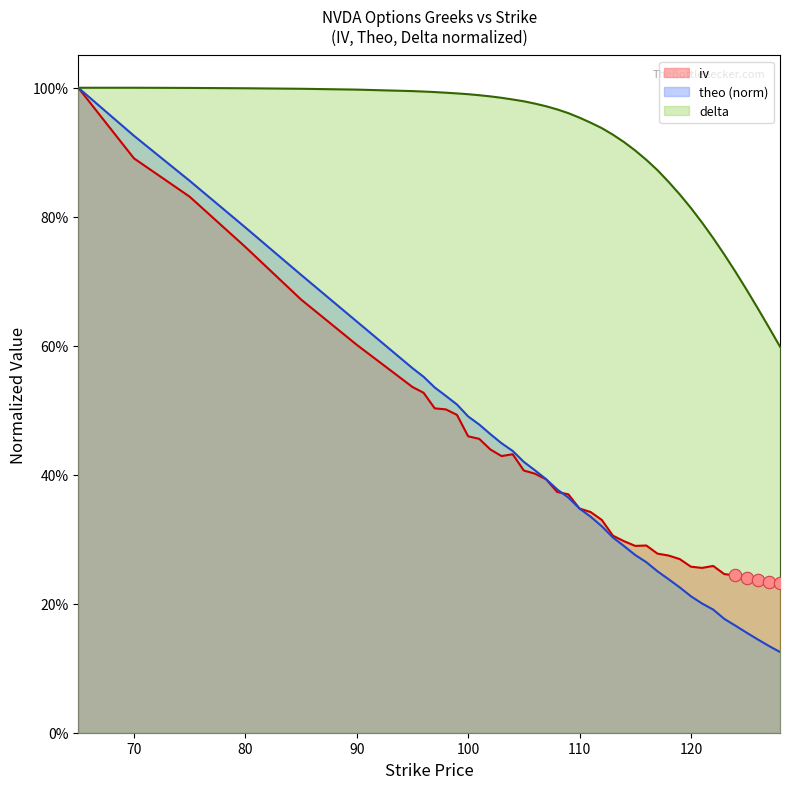

At how many categories does at least one series exceed 0?

40